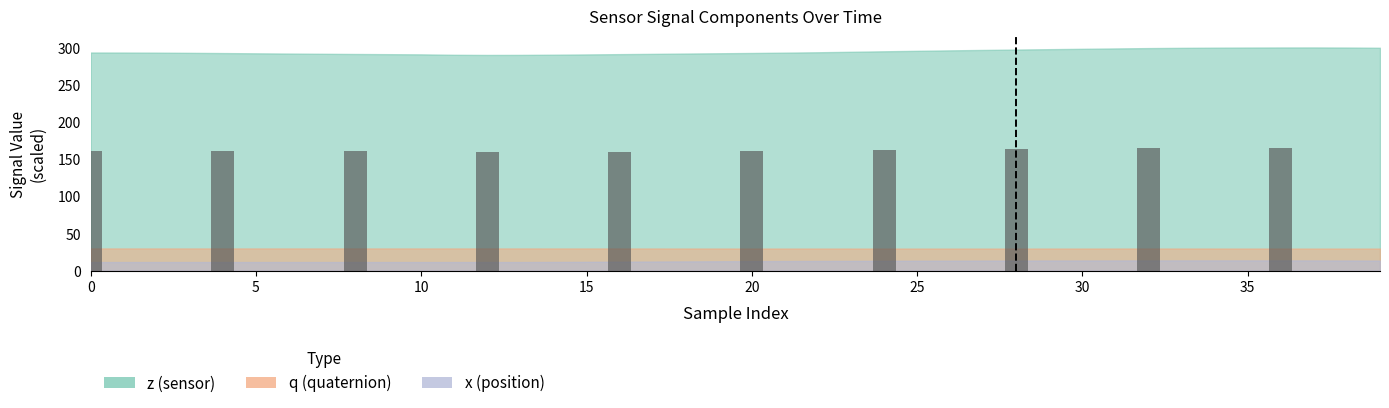

What is the value of the 6th bar from the left?

160.9